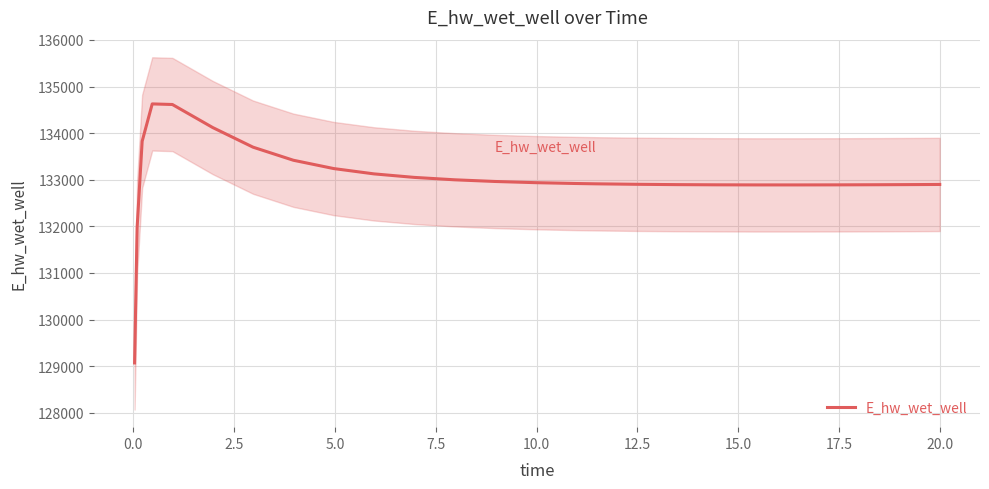

What is the lowest value of the E_hw_wet_well series?

129070.3